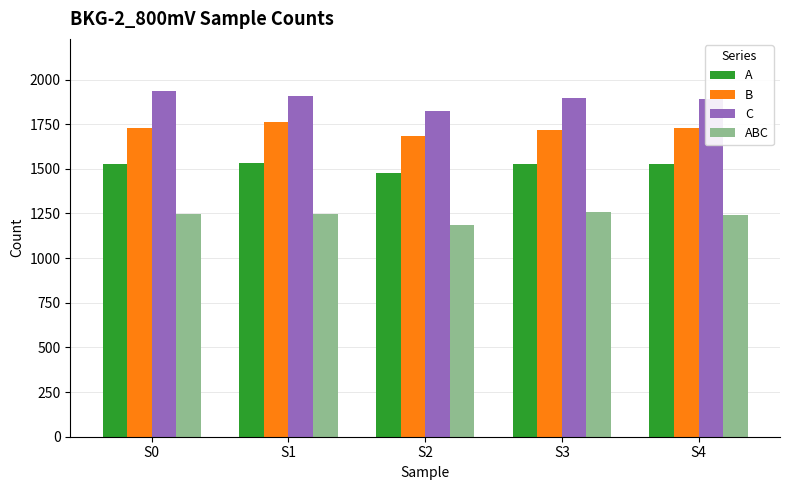

Count the number of categories in the chart.

5